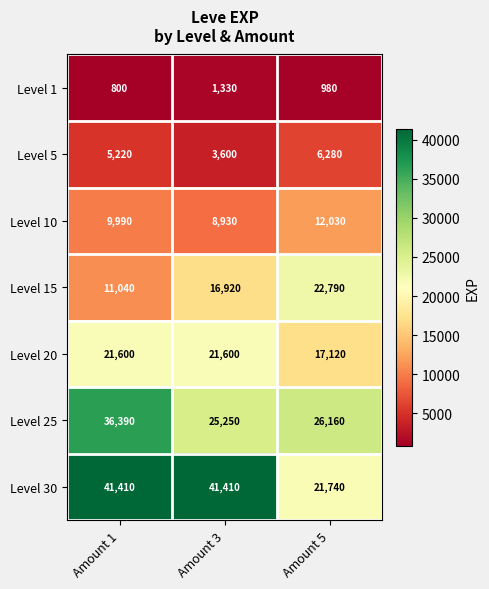

What is the difference between the maximum and minimum values in the Level 5 series?

2680